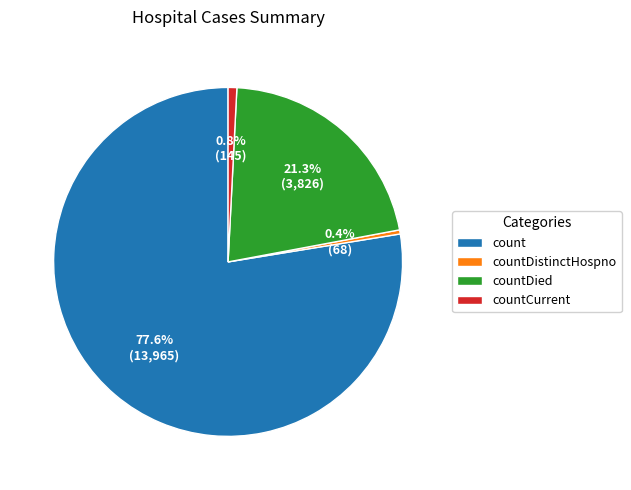

Does any single category account for the majority?

Yes